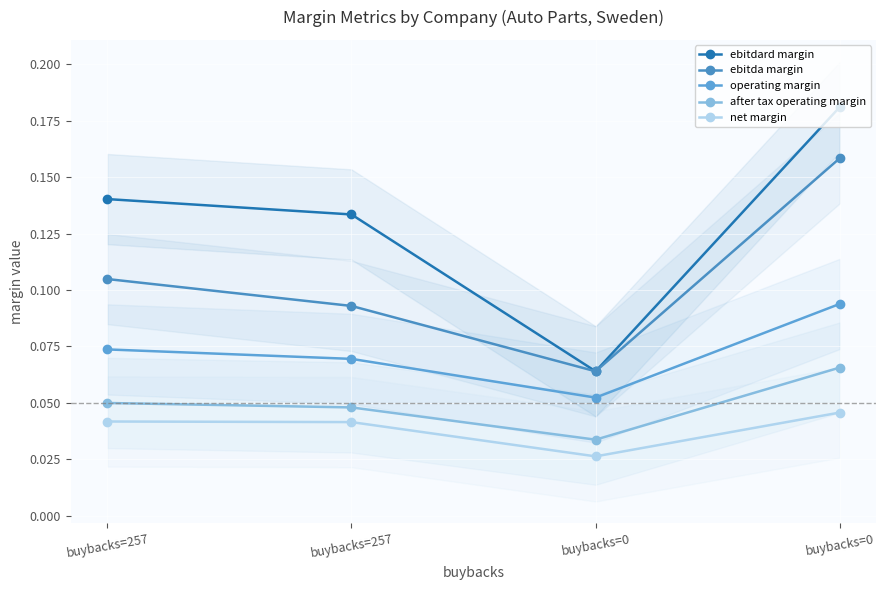

True or false: operating margin and ebitda margin intersect in this chart.

False